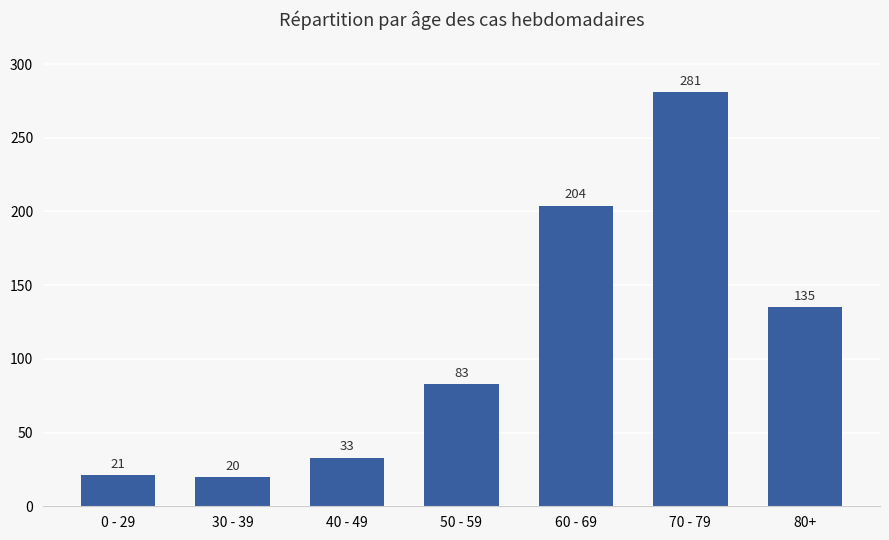

Which label corresponds to the largest value in the chart?

70 - 79